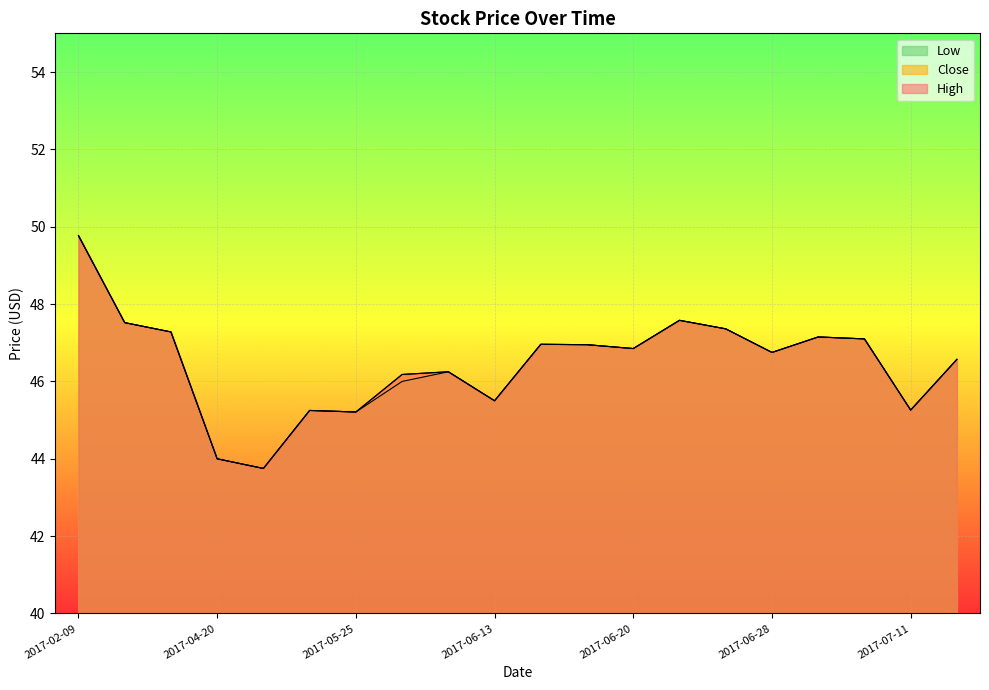

In High, how many points are lower than both neighbors (excluding endpoints)?

6